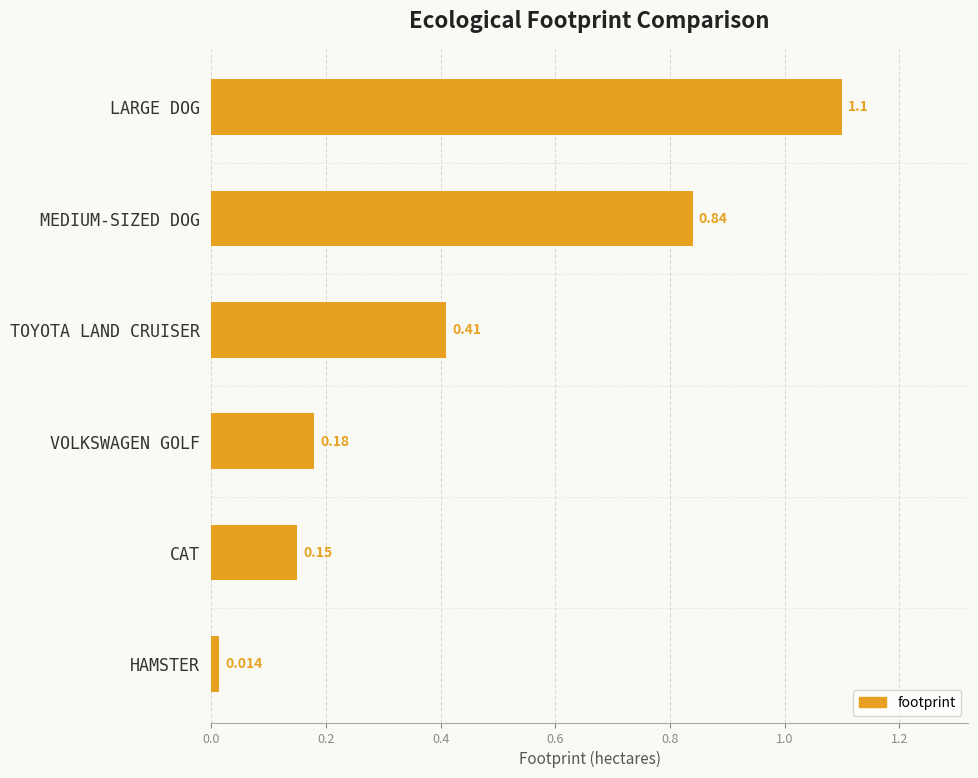

What is the sum of all values?

2.7